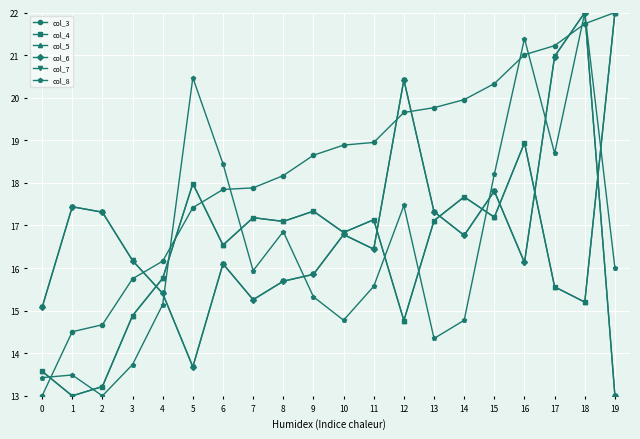

How many values in the col_5 series are below 17?

10